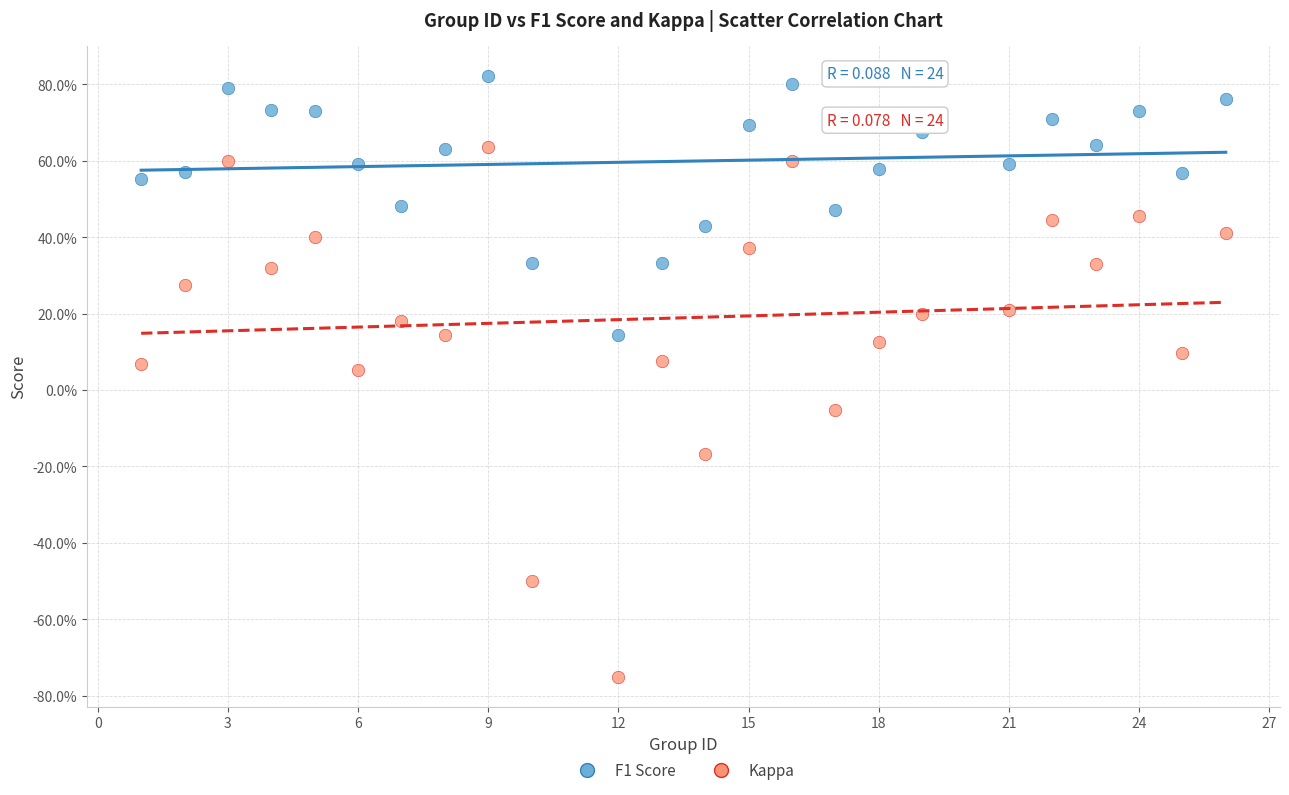

Which series contains the highest Y value?

F1 Score